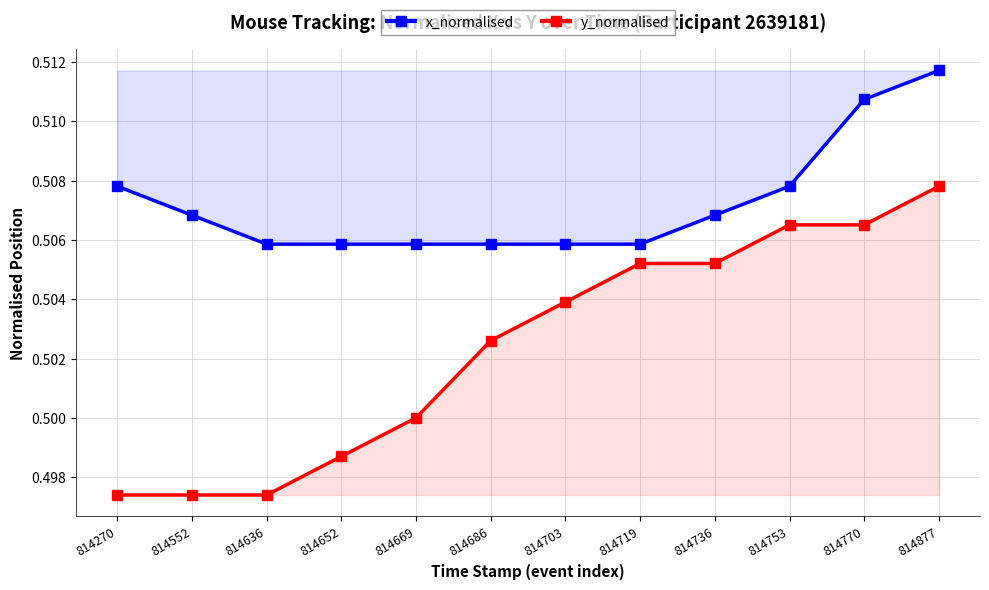

True or false: y_normalised and x_normalised cross at least once.

False